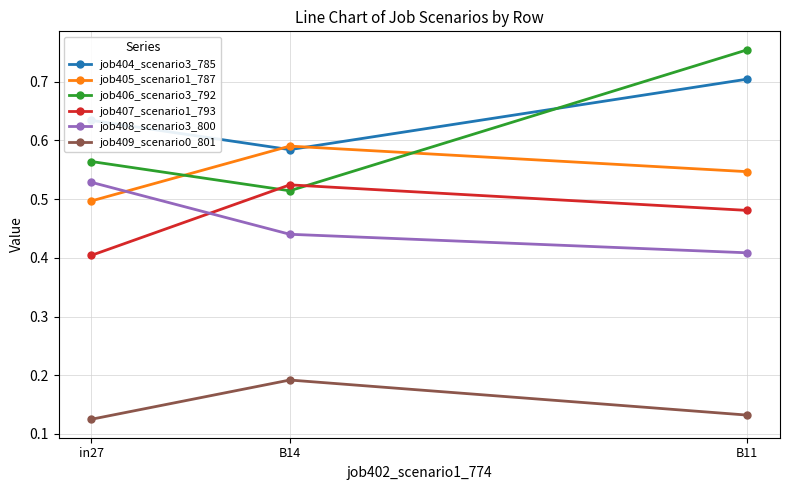

What is the label of the 1st point from the left?

in27